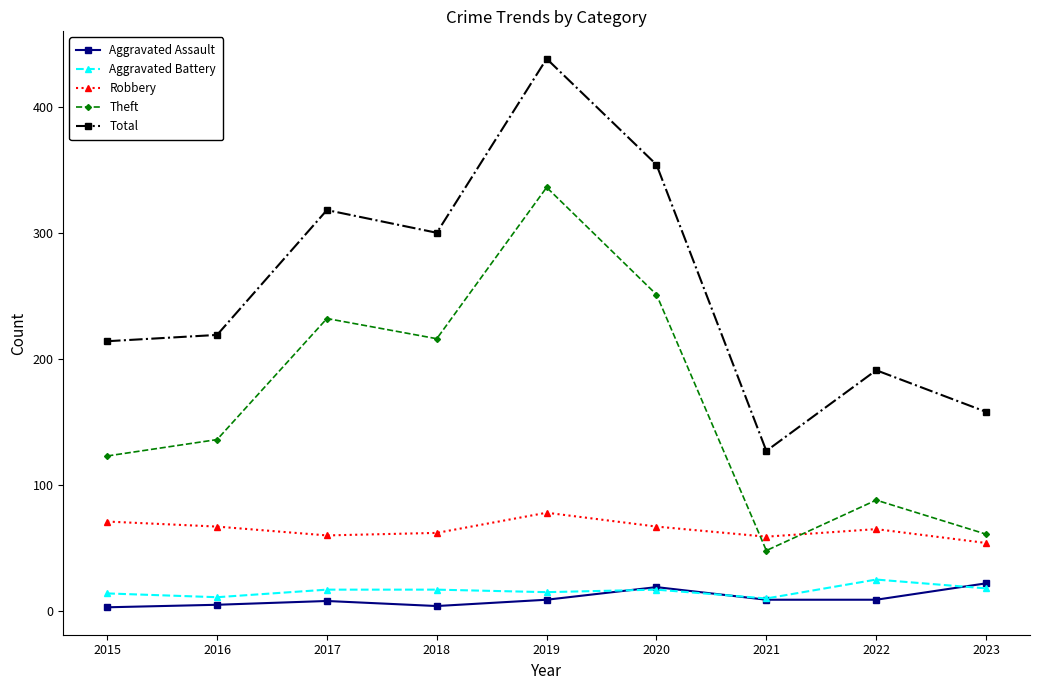

What is the total value across all series at 2020?

708